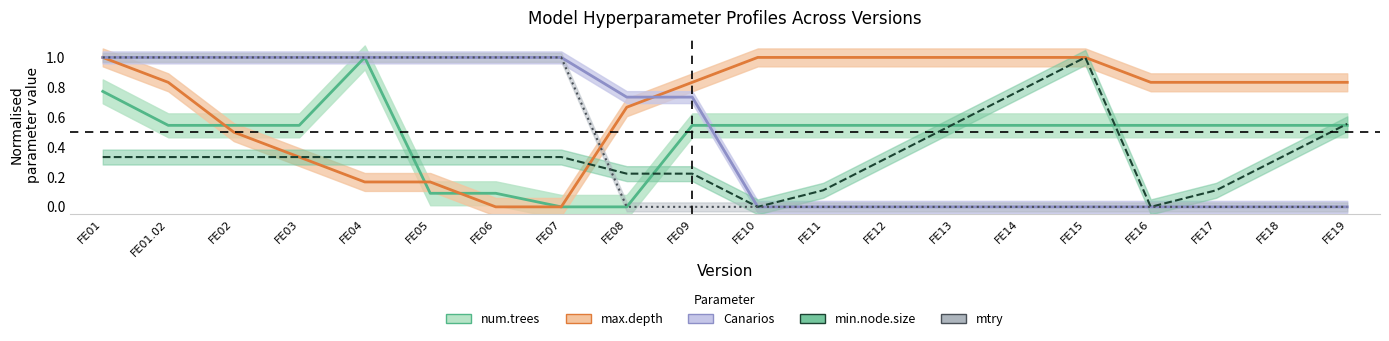

Which category has the lowest value across all series?

FE07